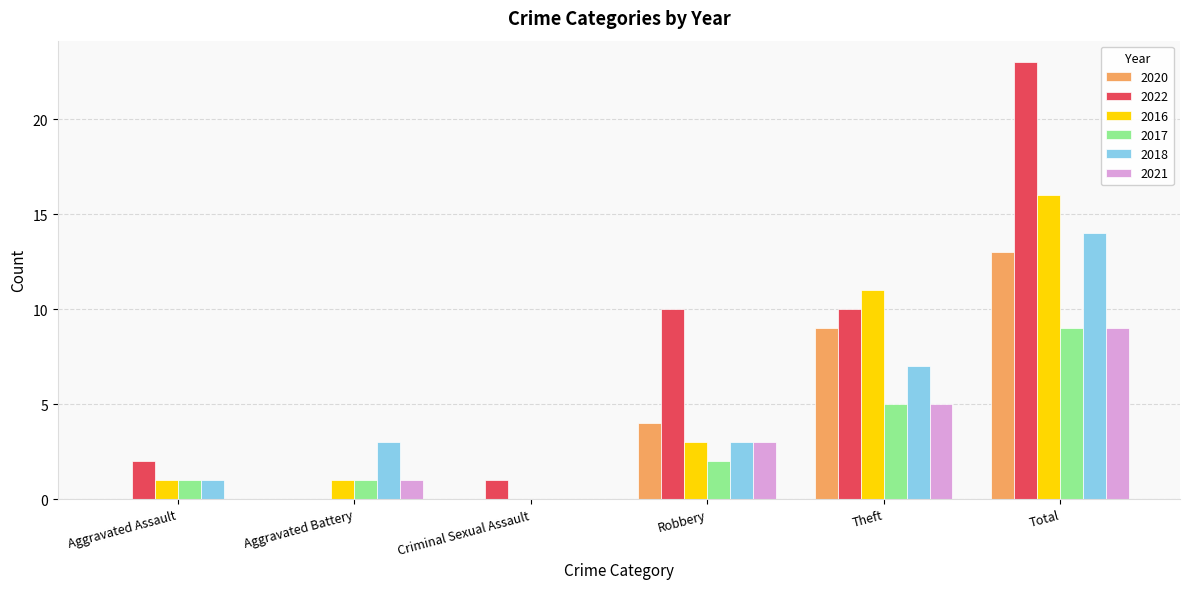

Which label corresponds to the largest value in the chart?

Total